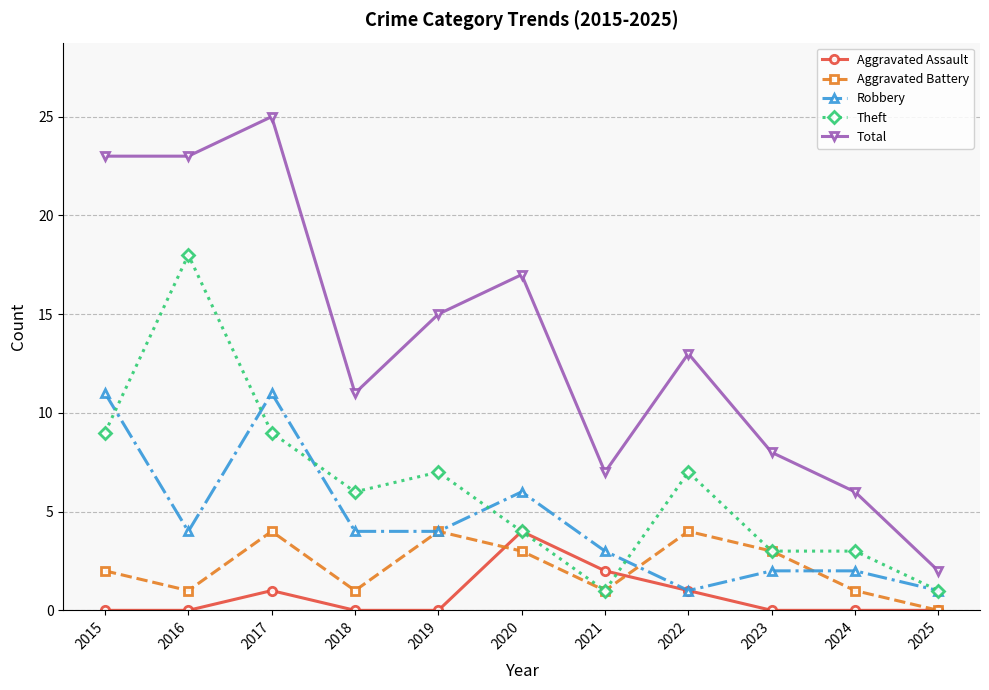

How many lines are shown in the chart?

5